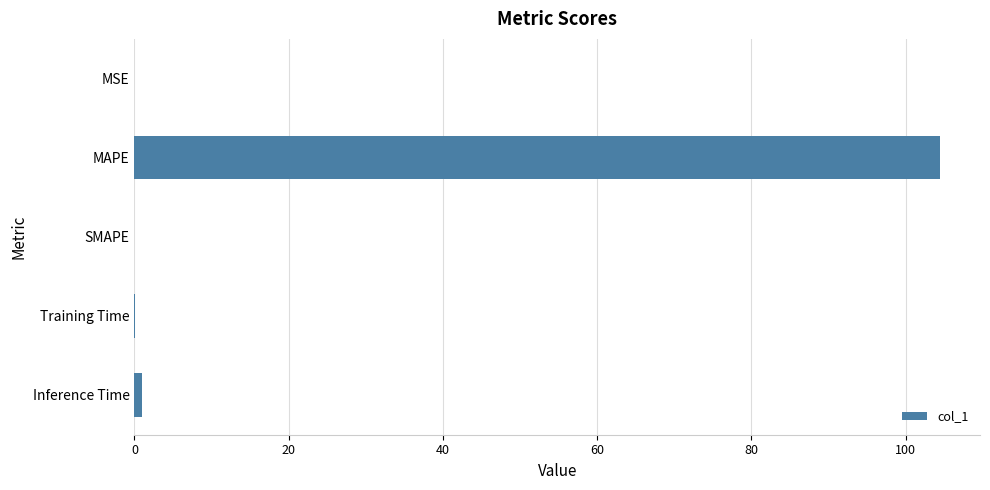

True or false: the data shows -45.6 at SMAPE.

False